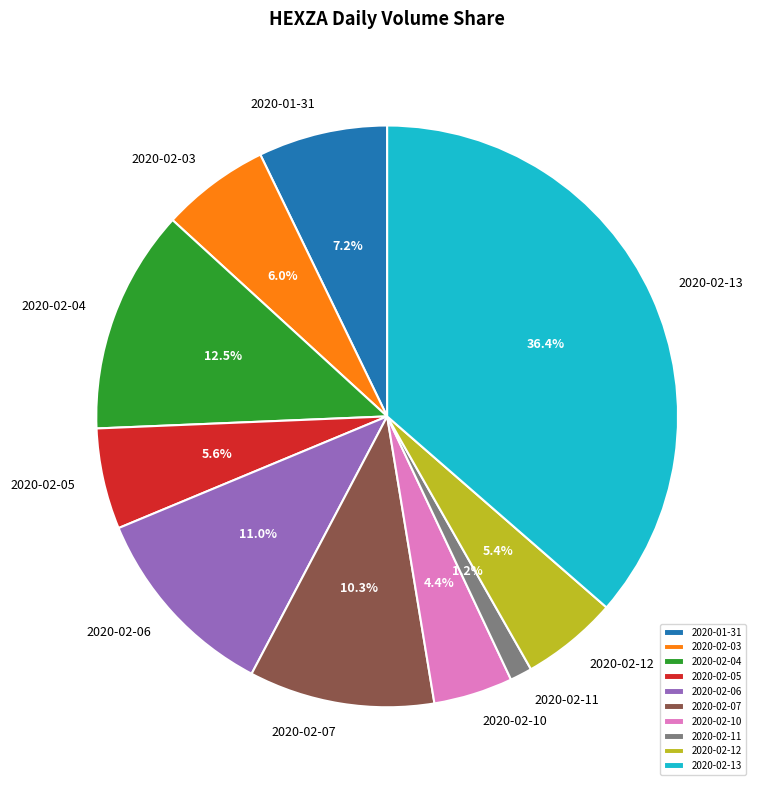

Which has a higher value, 2020-01-31 or 2020-02-11?

2020-01-31